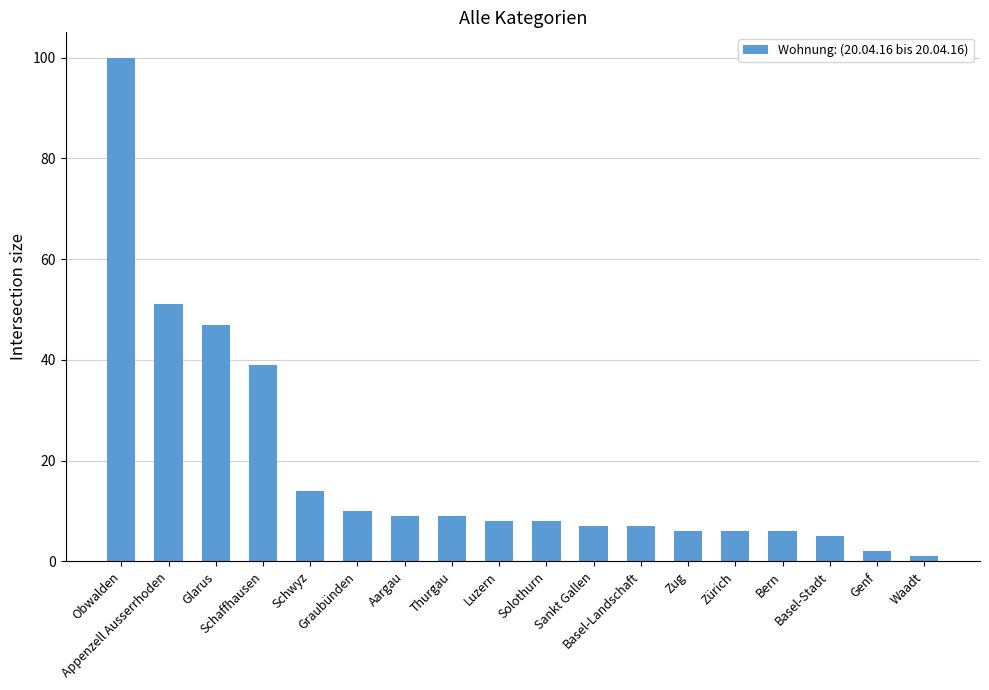

What is the difference between the second highest and minimum values?

50